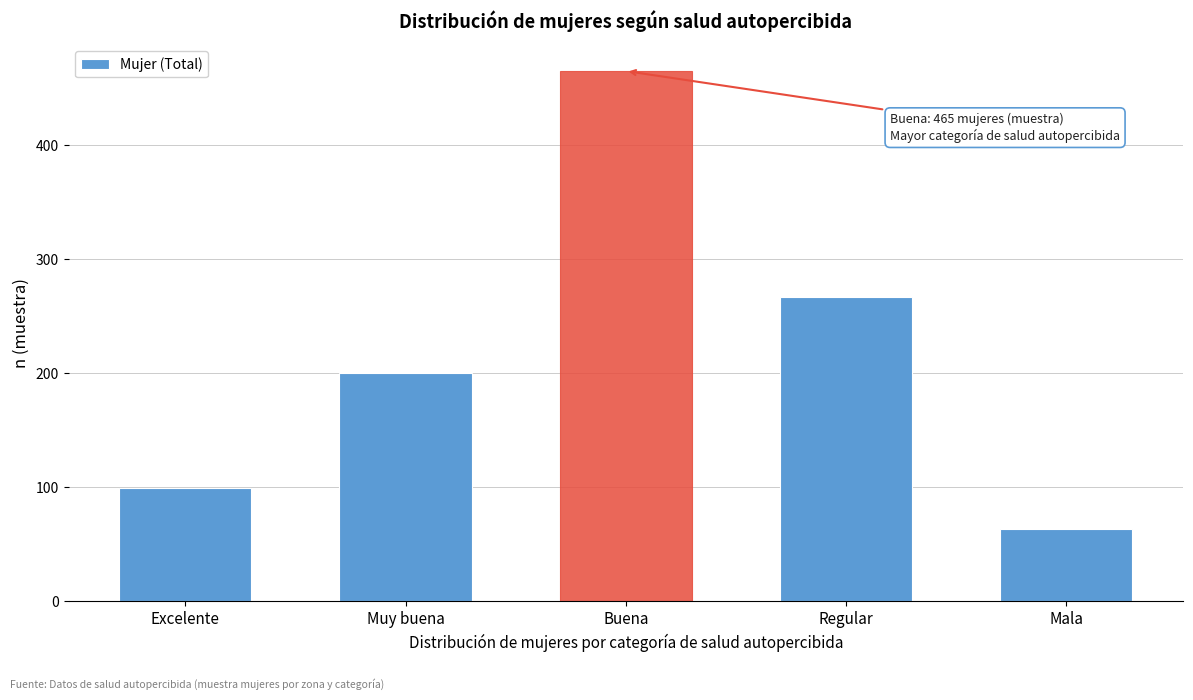

Reading right to left, extract all data points from this chart.

Mala=63	Regular=267	Buena=465	Muy buena=200	Excelente=99